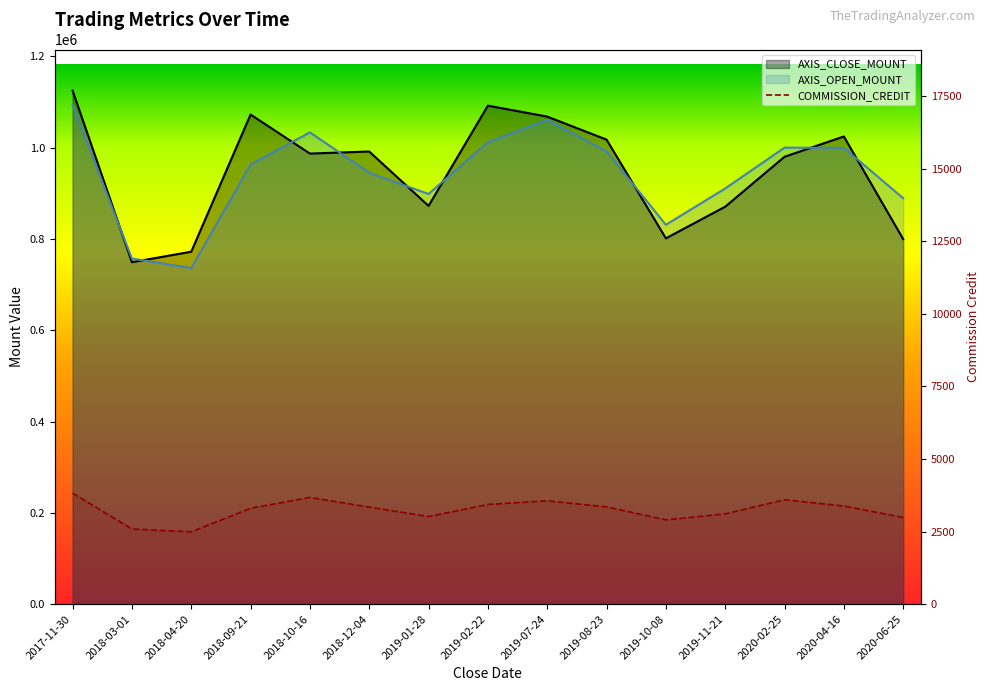

Between 2018-03-01 and 2017-11-30, which is larger?

2017-11-30